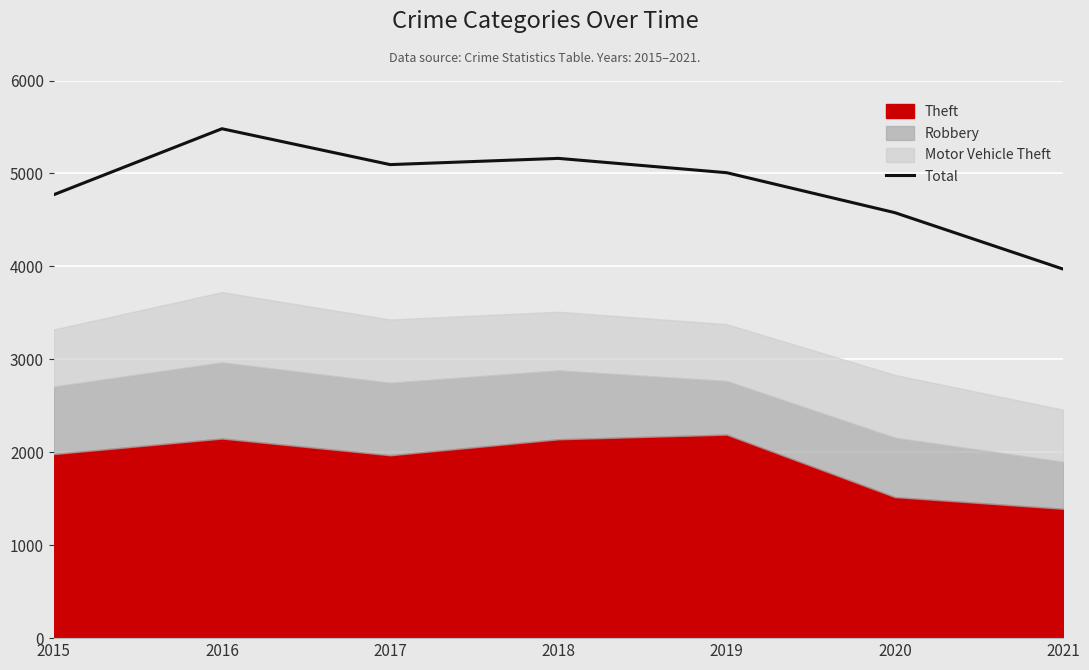

Which label corresponds to the largest value in the chart?

2016